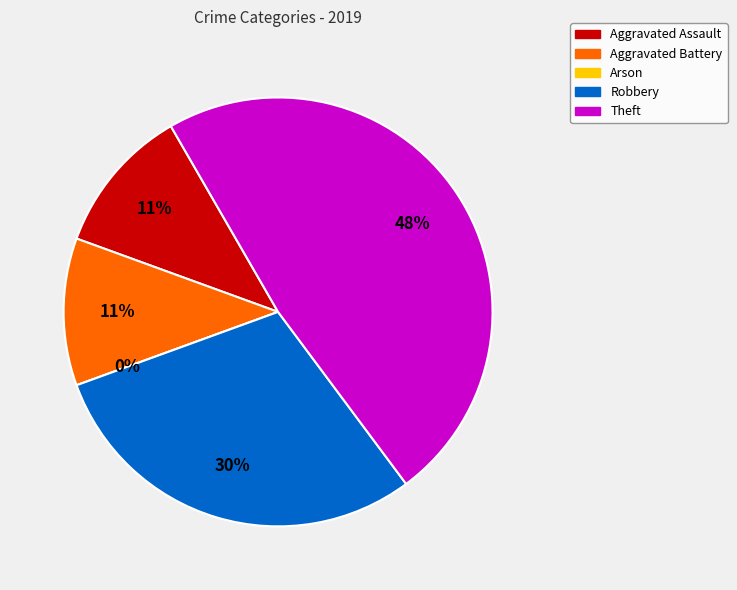

What percentage is the Theft slice, to the nearest percent?

48%